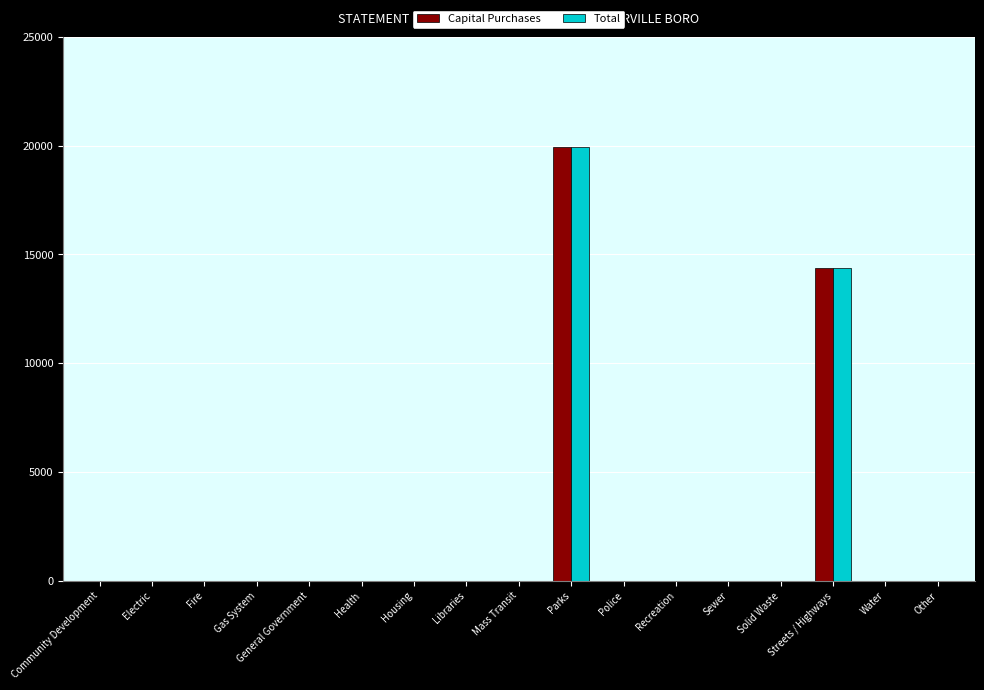

Count the number of categories in the chart.

17